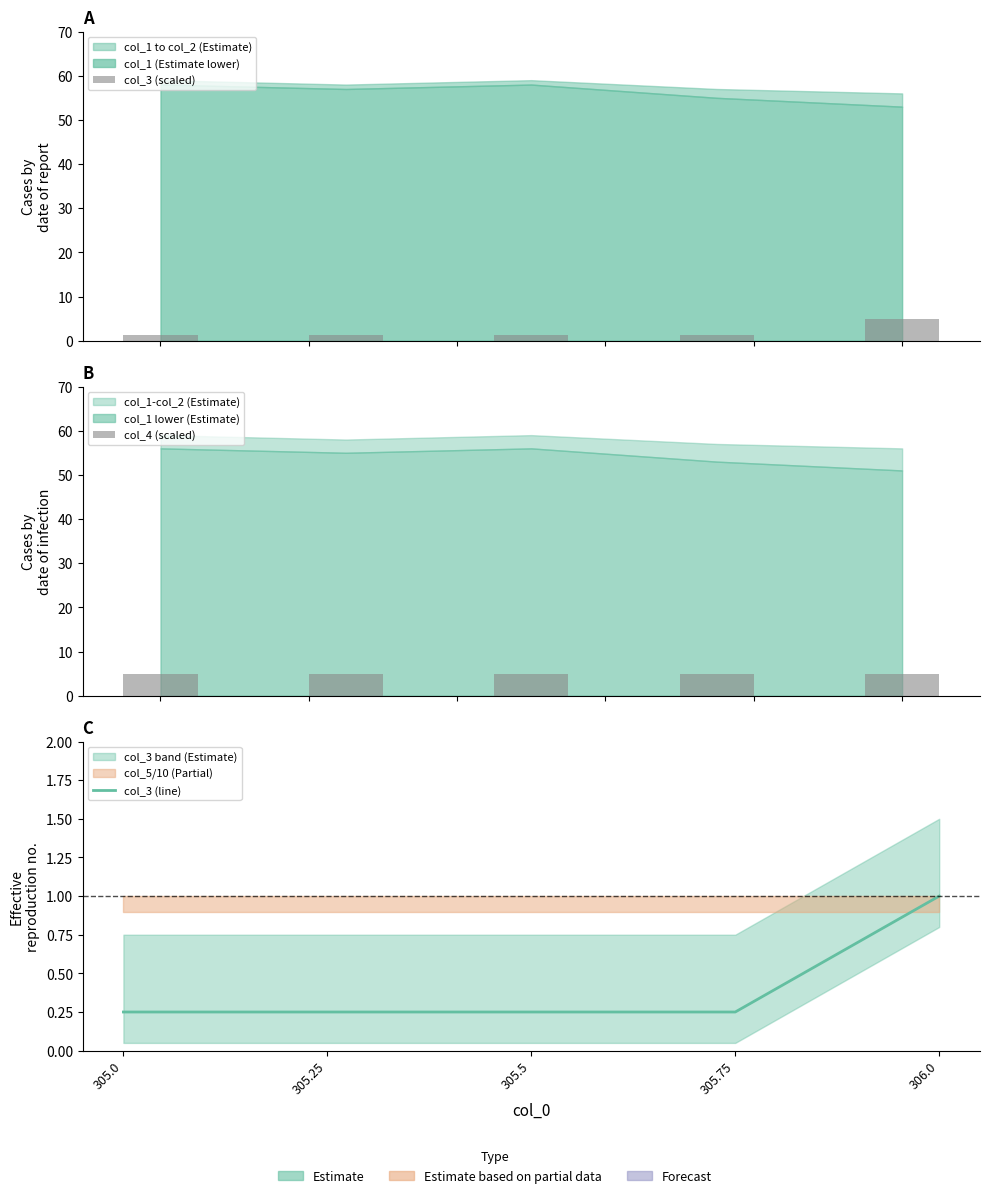

Which series has the widest spread of values?

col_3 (scaled)